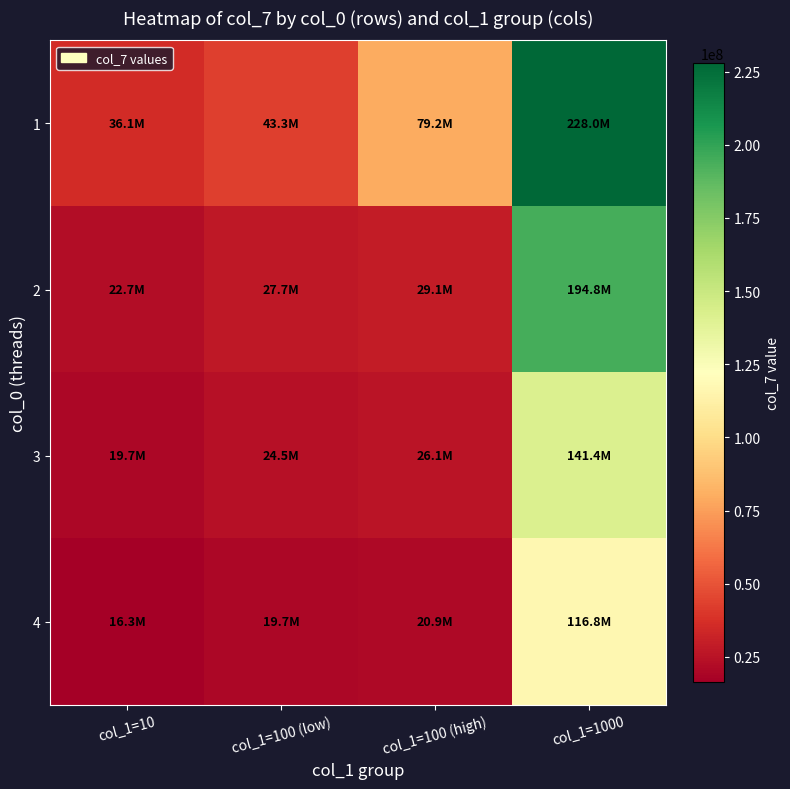

At which category is the sum across all series the highest?

col_1=1000